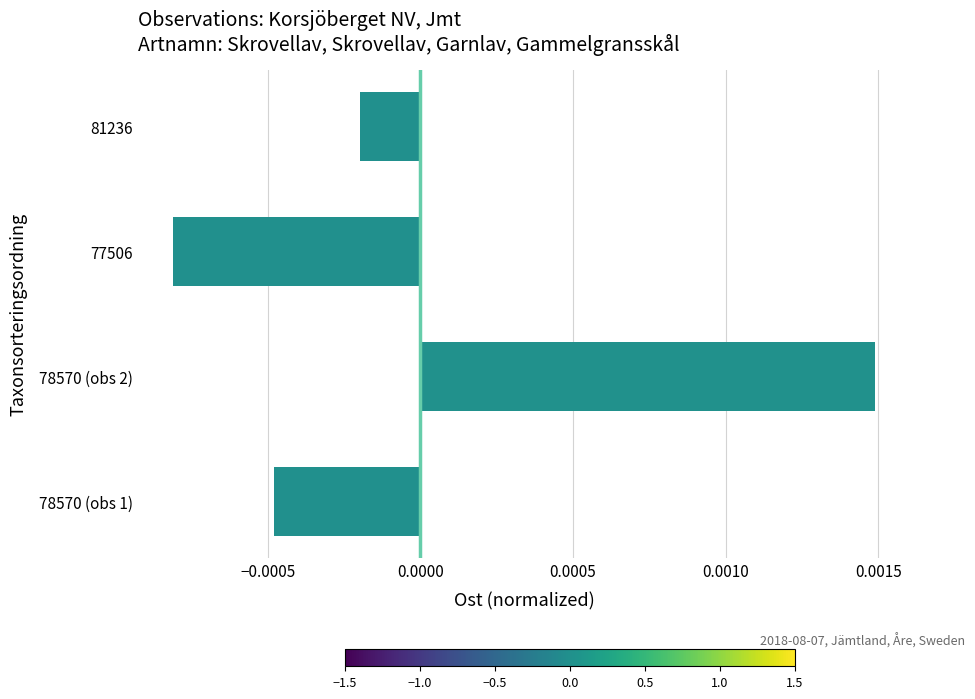

List the labels in order of value, smallest first.

77506, 78570 (obs 1), 81236, 78570 (obs 2)